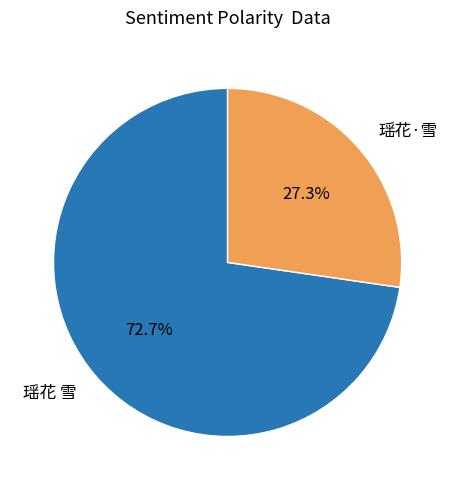

Which category accounts for the majority?

瑶花 雪